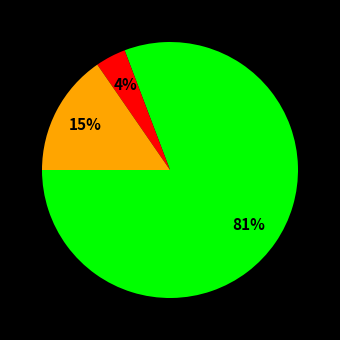

Is there any slice that represents more than half of the pie?

Yes